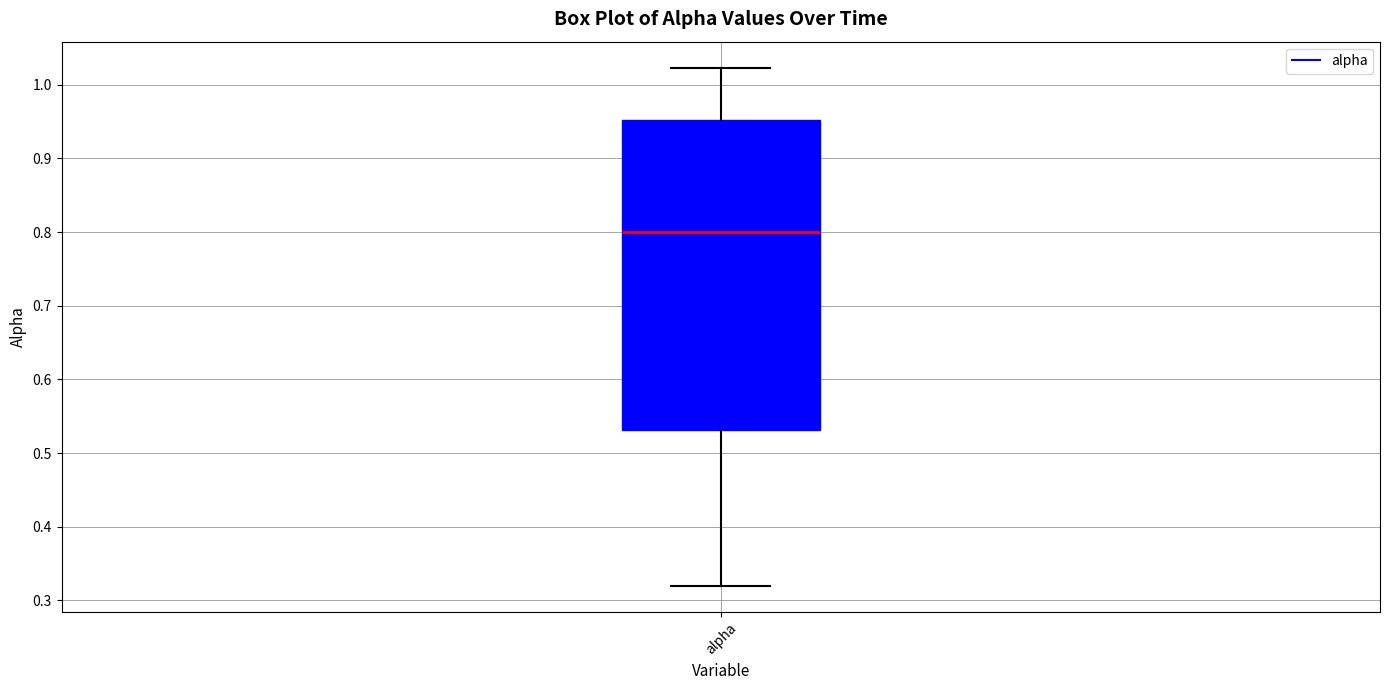

Where is the lower edge of the box for alpha on the y-axis? The values are not printed on the chart, so give them approximately, as read against the axis.

0.53